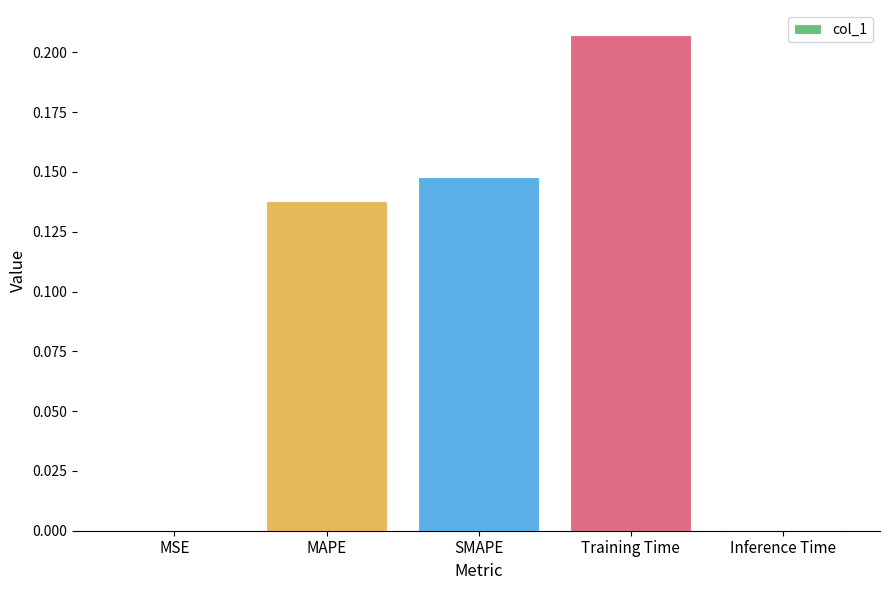

True or false: the data shows 0.3 at Training Time.

False